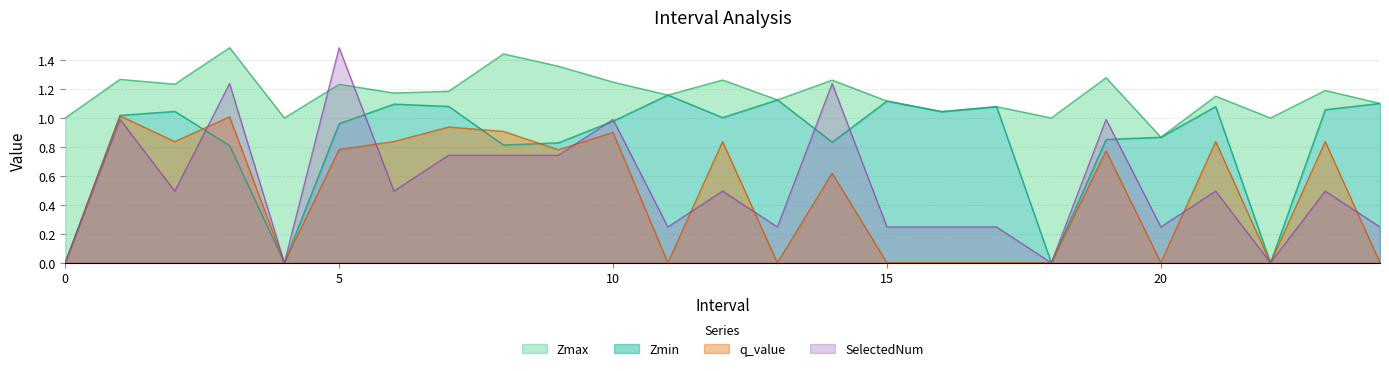

Reading right to left, list all the values displayed in this chart.

Zmax: 24.0=1.1	23.0=1.2	22=1.0	21.0=1.2	20.0=0.9	19.0=1.3	18=1.0	17.0=1.1	16.0=1.0	15.0=1.1	14.0=1.3	13.0=1.1	12.0=1.3	11.0=1.2	10.0=1.2	9.0=1.4	8.0=1.4	7.0=1.2	6.0=1.2	5.0=1.2	4=1.0	3.0=1.5	2.0=1.2	1.0=1.3	0=1.0
Zmin: 24.0=1.1	23.0=1.1	22=0.0	21.0=1.1	20.0=0.9	19.0=0.9	18=0.0	17.0=1.1	16.0=1.0	15.0=1.1	14.0=0.8	13.0=1.1	12.0=1.0	11.0=1.2	10.0=1.0	9.0=0.8	8.0=0.8	7.0=1.1	6.0=1.1	5.0=1.0	4=0.0	3.0=0.8	2.0=1.0	1.0=1.0	0=0.0
q_value: 24.0=0.0	23.0=0.8	22=0.0	21.0=0.8	20.0=0.0	19.0=0.8	18=0.0	17.0=0.0	16.0=0.0	15.0=0.0	14.0=0.6	13.0=0.0	12.0=0.8	11.0=0.0	10.0=0.9	9.0=0.8	8.0=0.9	7.0=0.9	6.0=0.8	5.0=0.8	4=0.0	3.0=1.0	2.0=0.8	1.0=1.0	0=0.0
SelectedNum: 24.0=0.2	23.0=0.5	22=0.0	21.0=0.5	20.0=0.2	19.0=1.0	18=0.0	17.0=0.2	16.0=0.2	15.0=0.2	14.0=1.2	13.0=0.2	12.0=0.5	11.0=0.2	10.0=1.0	9.0=0.7	8.0=0.7	7.0=0.7	6.0=0.5	5.0=1.5	4=0.0	3.0=1.2	2.0=0.5	1.0=1.0	0=0.0